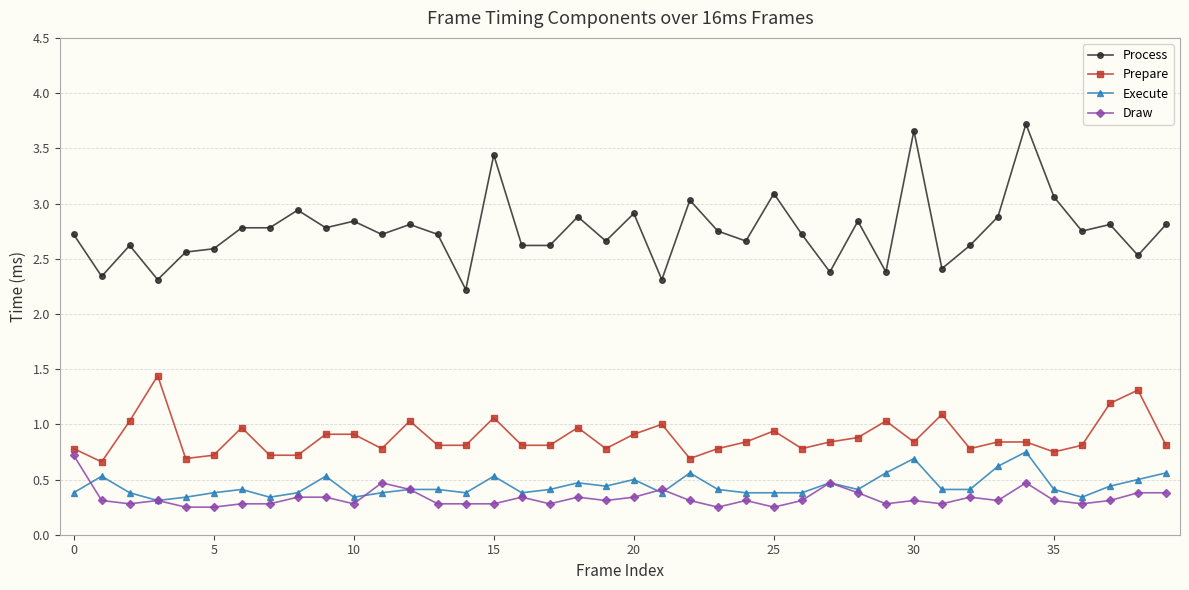

How many lines are shown in the chart?

4